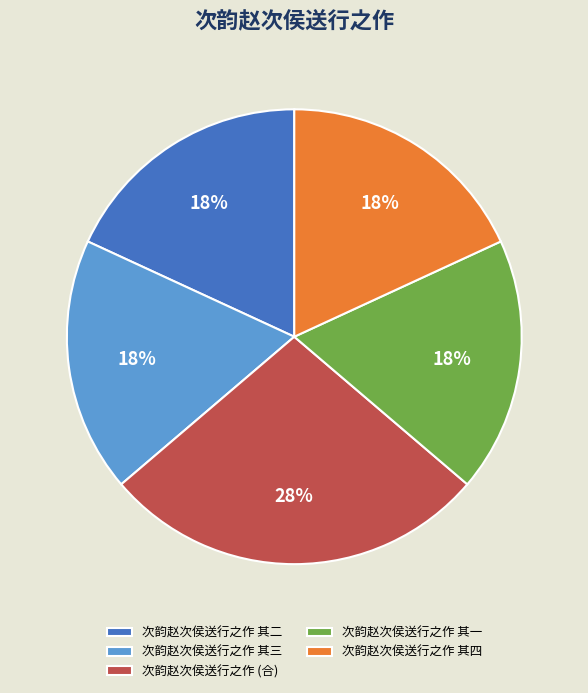

Do 次韵赵次侯送行之作 (合) and 次韵赵次侯送行之作 其二 together represent more than half of the pie?

No